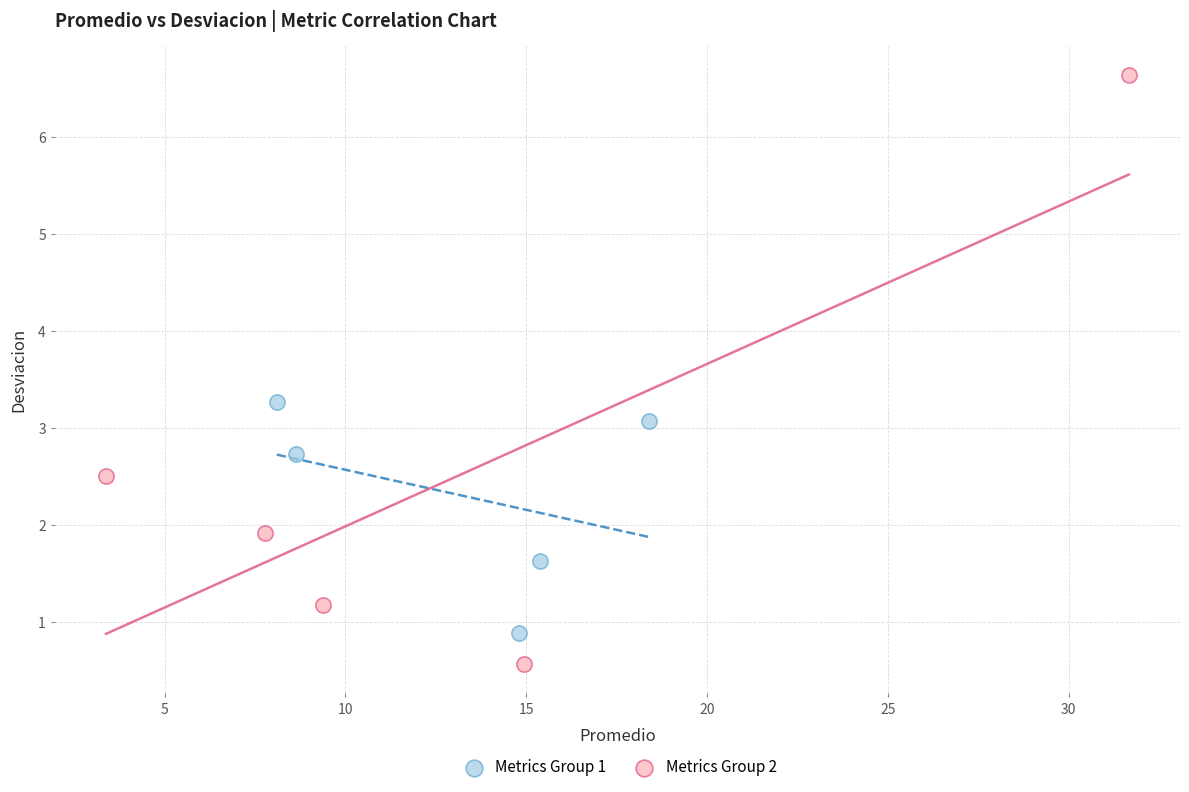

Which series has the largest Y range (max minus min)?

Metrics Group 2